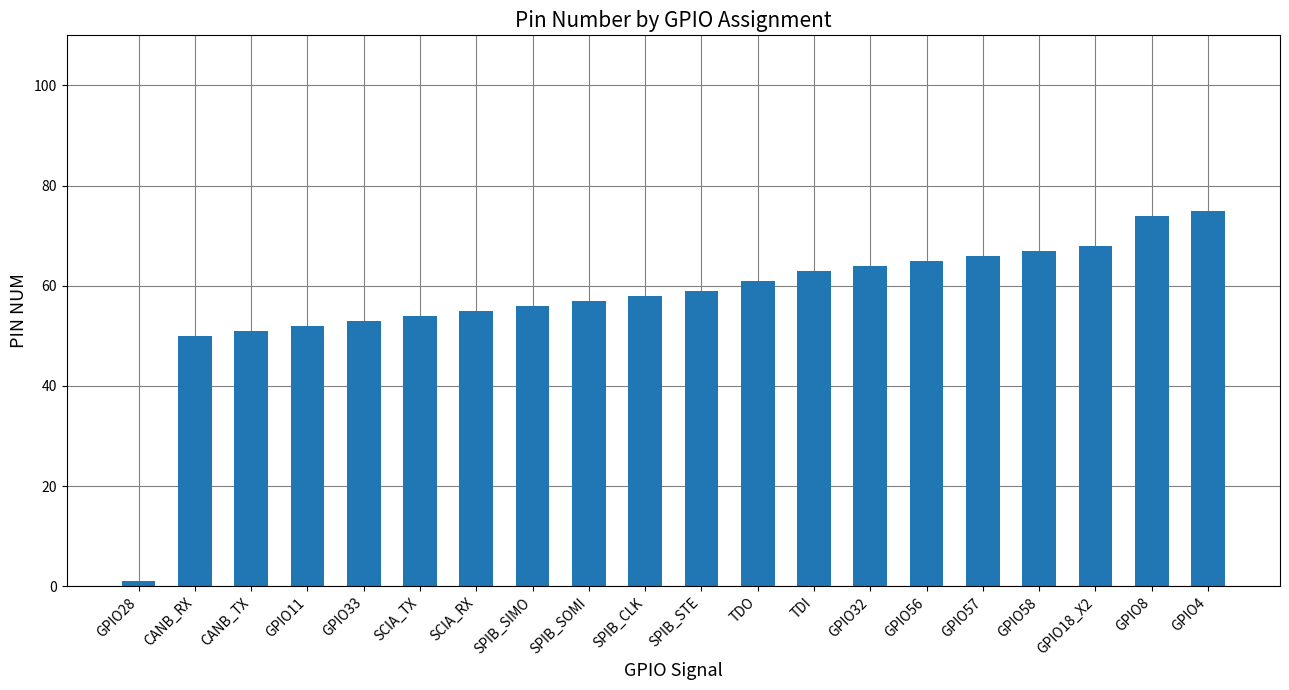

Between GPIO8 and SCIA_TX, which is larger?

GPIO8